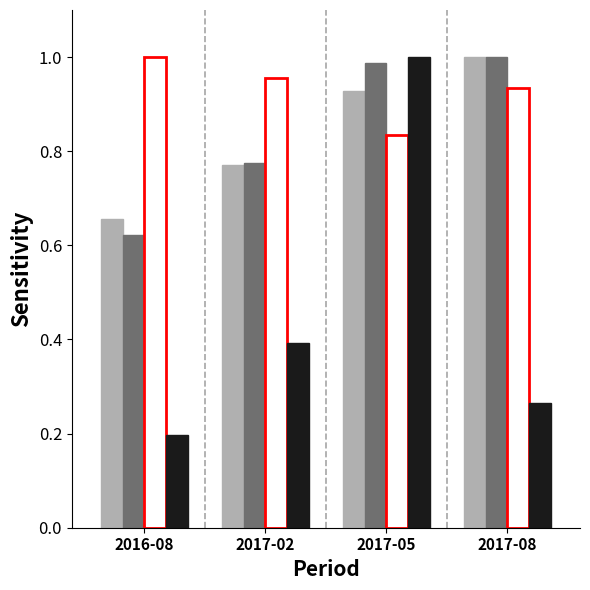

At which category does the chart reach its minimum across all series?

2016-08